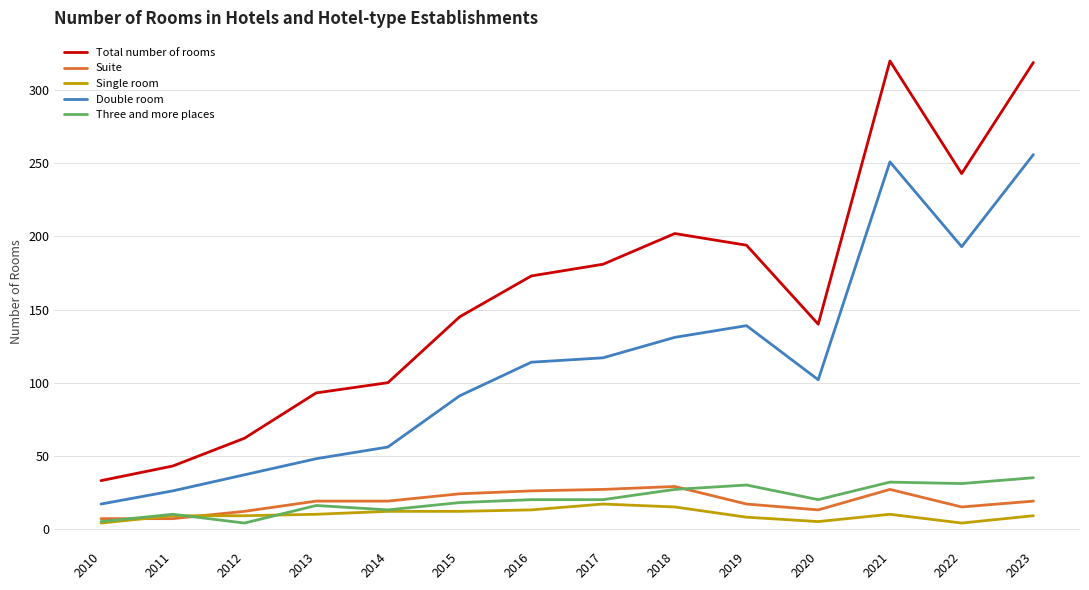

Is it true that Three and more places equals 47 at 2018?

False